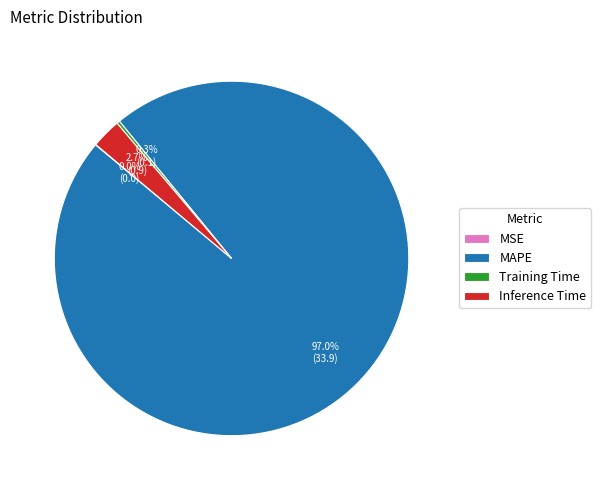

Which has a higher value, MAPE or Training Time?

MAPE